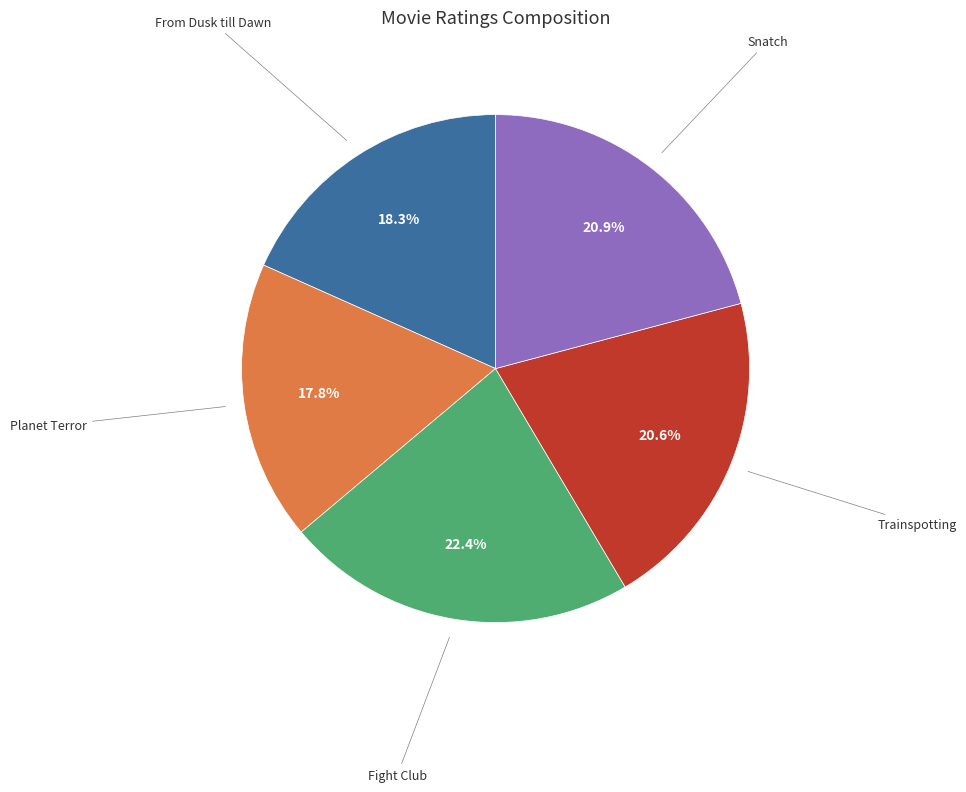

Does any single category account for the majority?

No